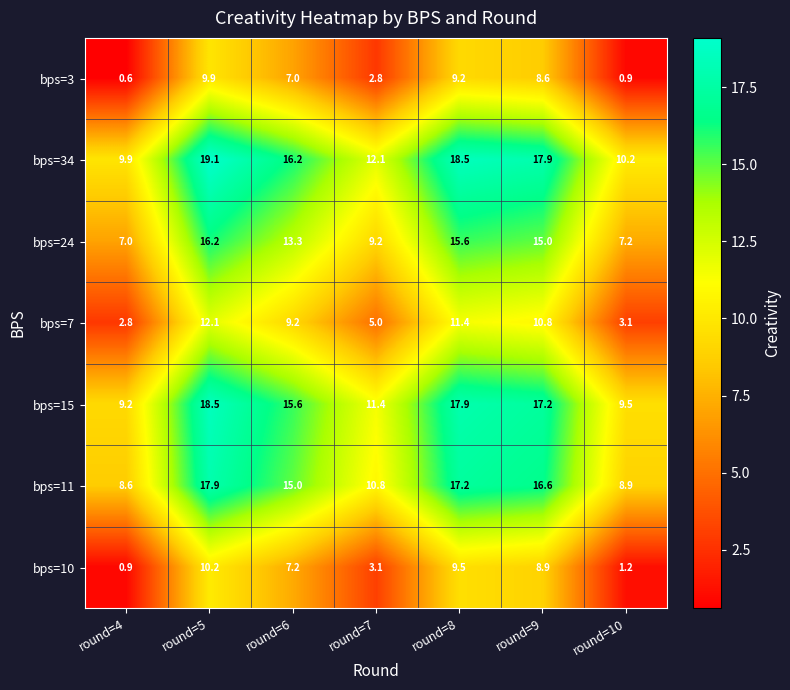

Which category has the lowest value in the bps=34 series?

round=4